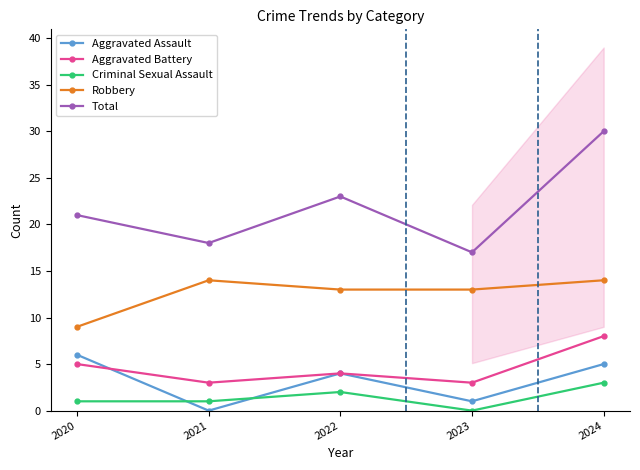

What is the total value across all series at 2023?

34